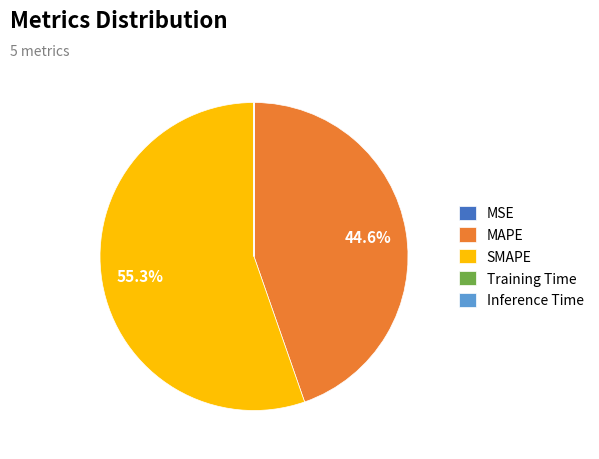

Is it true that SMAPE is 55% of the pie?

True